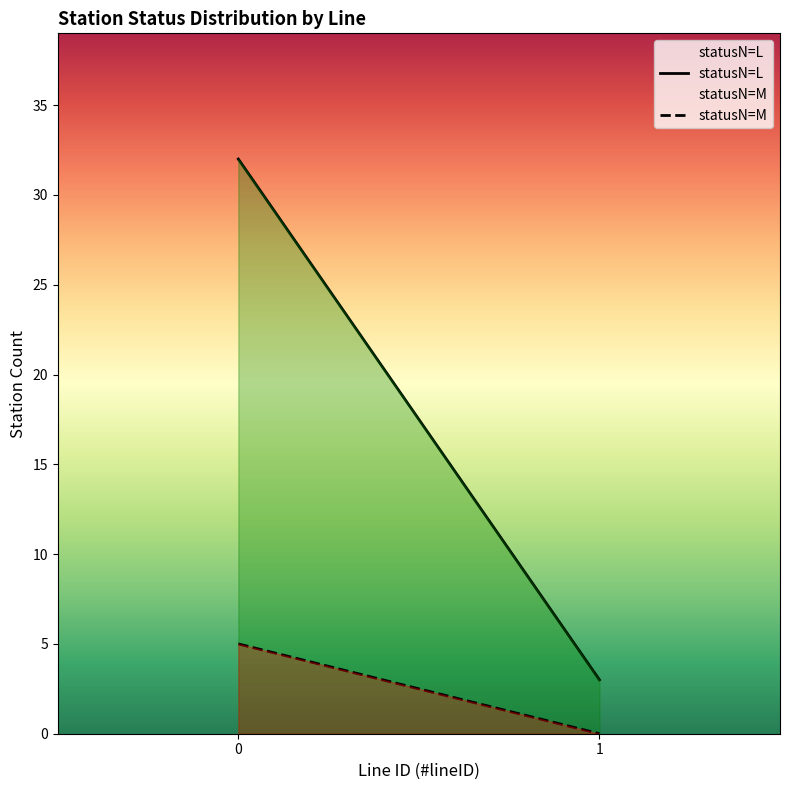

Which category has the lowest value across all series?

1